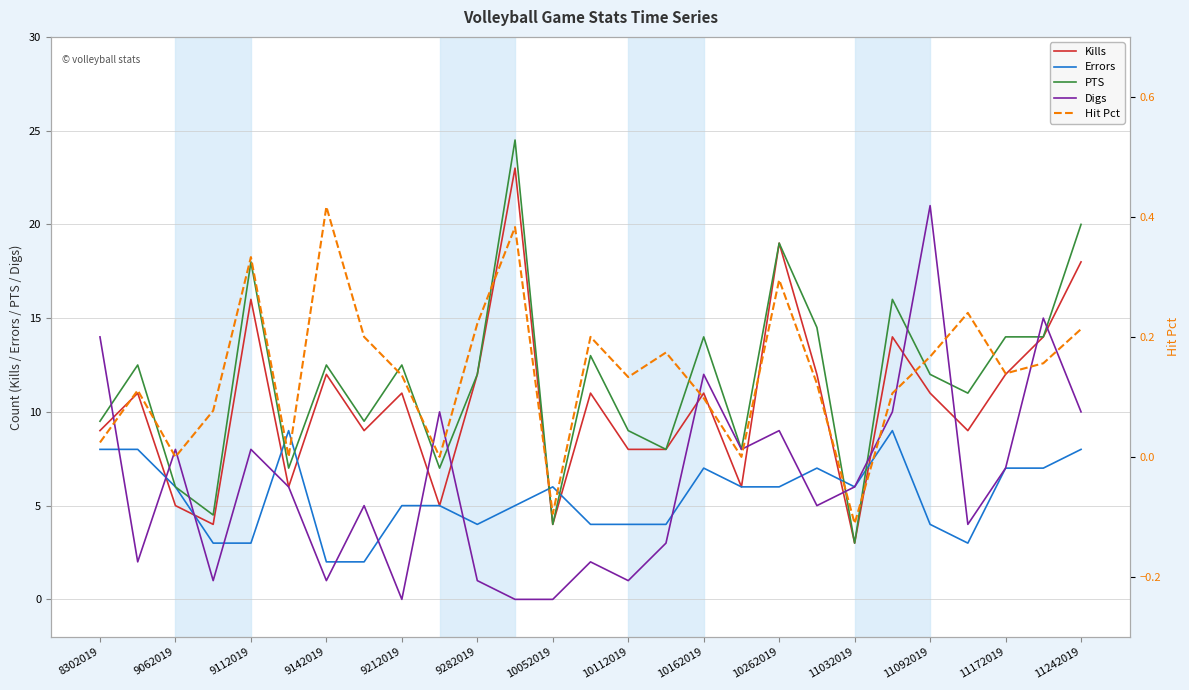

True or false: Digs has a value of 8.0 at 9062019.

True